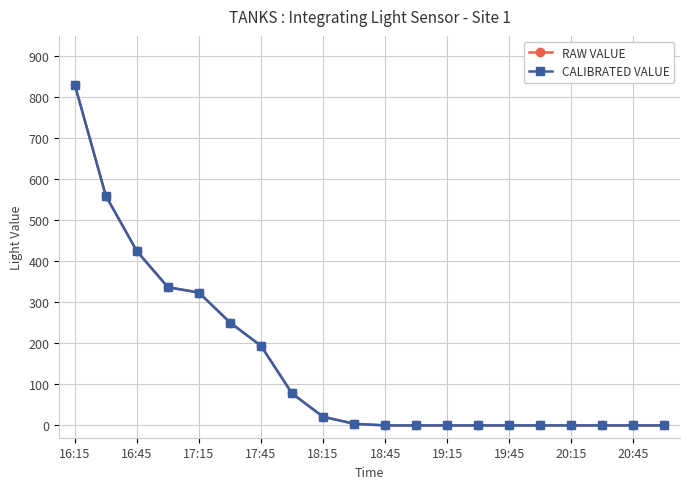

What is the highest value of the RAW VALUE series?

831